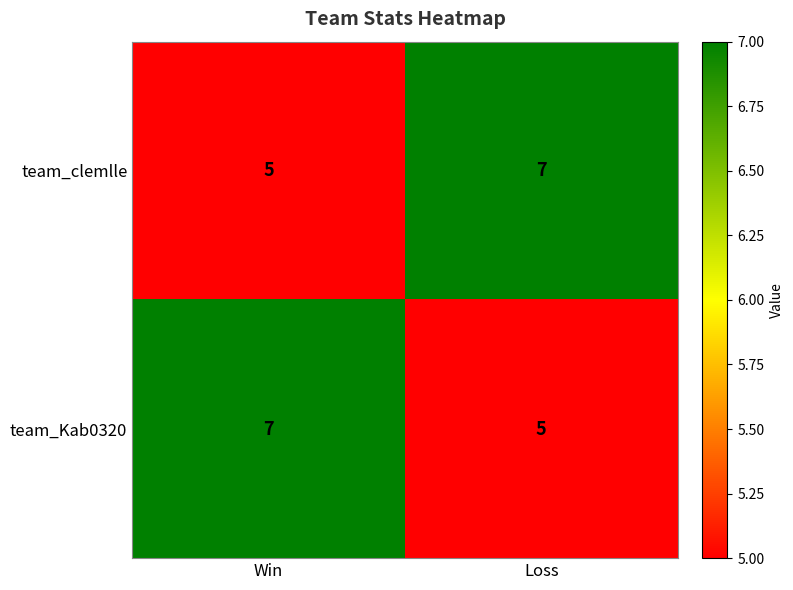

How many data points in team_clemlle are less than 7?

1